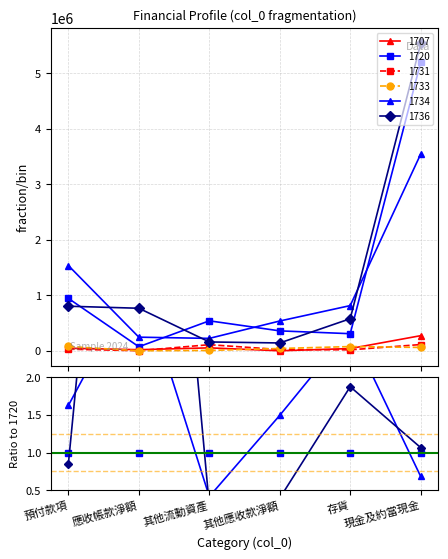

Which category has the lowest value in the 1707 series?

其他應收款淨額